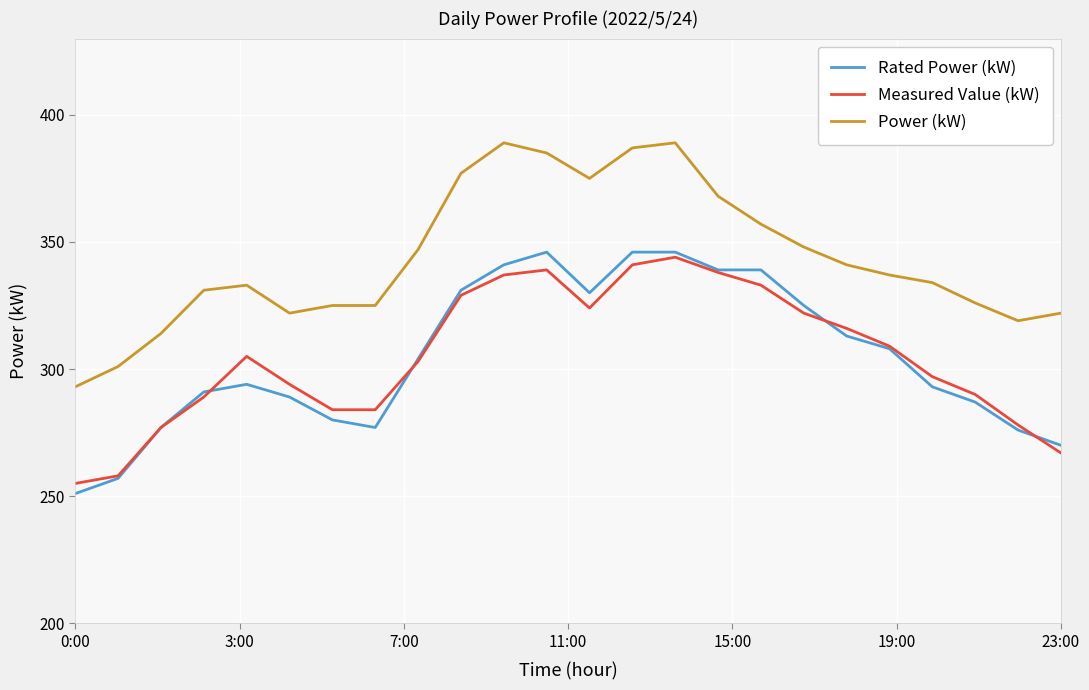

How many lines are shown in the chart?

3